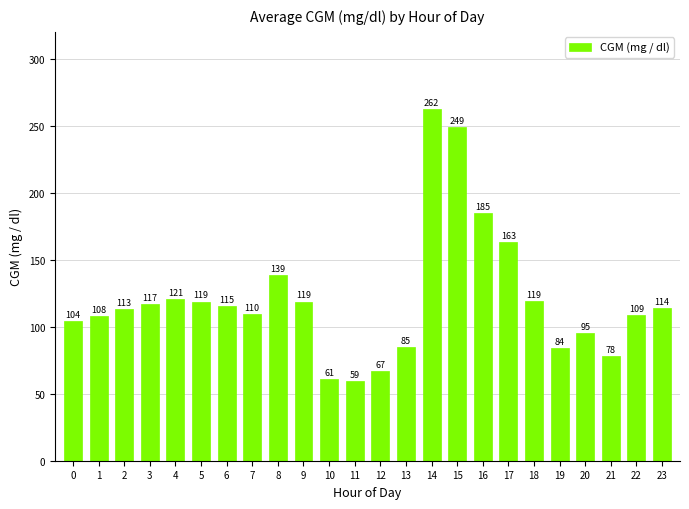

Where is the data nearest to the value 160?

17